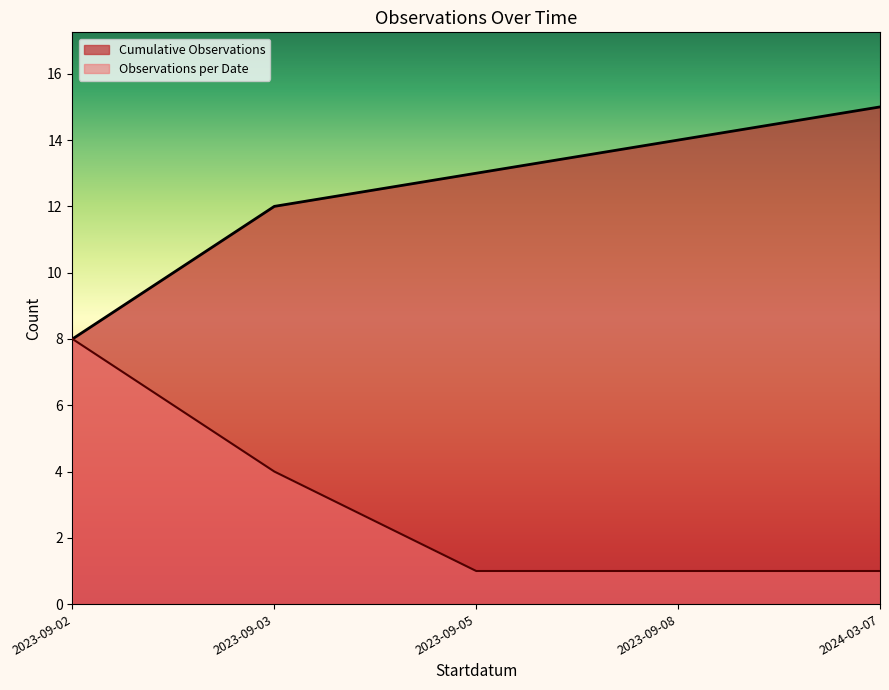

What is the label of the 15th point from the right?

2023-09-02